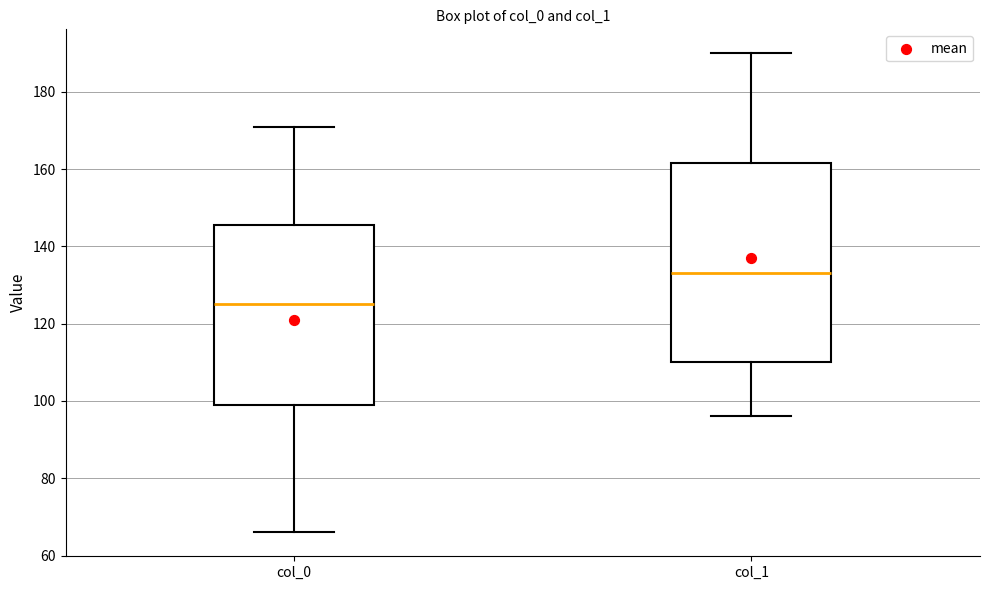

Where is the upper edge of the box for col_0 on the y-axis? The values are not printed on the chart, so give them approximately, as read against the axis.

146